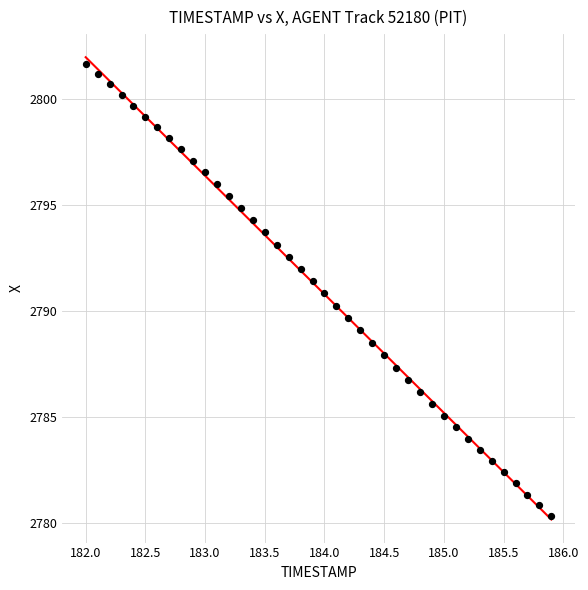

What is the range of Y values (max minus min)?

21.3